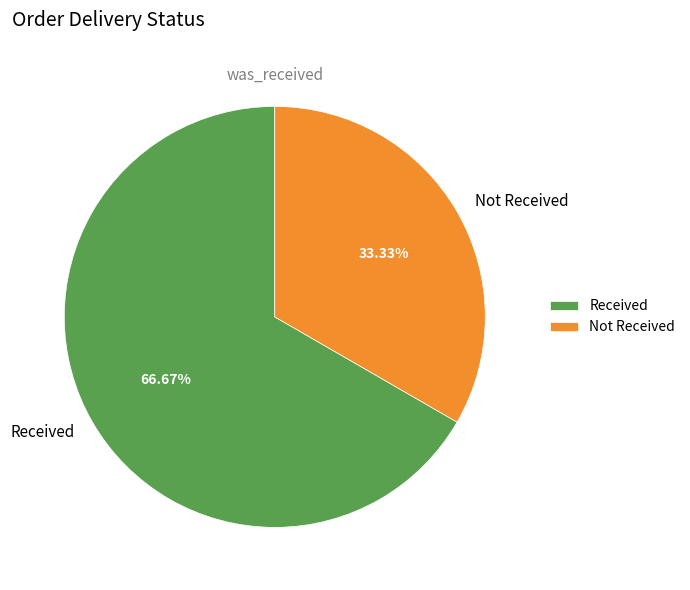

How many slices are in this pie chart?

2